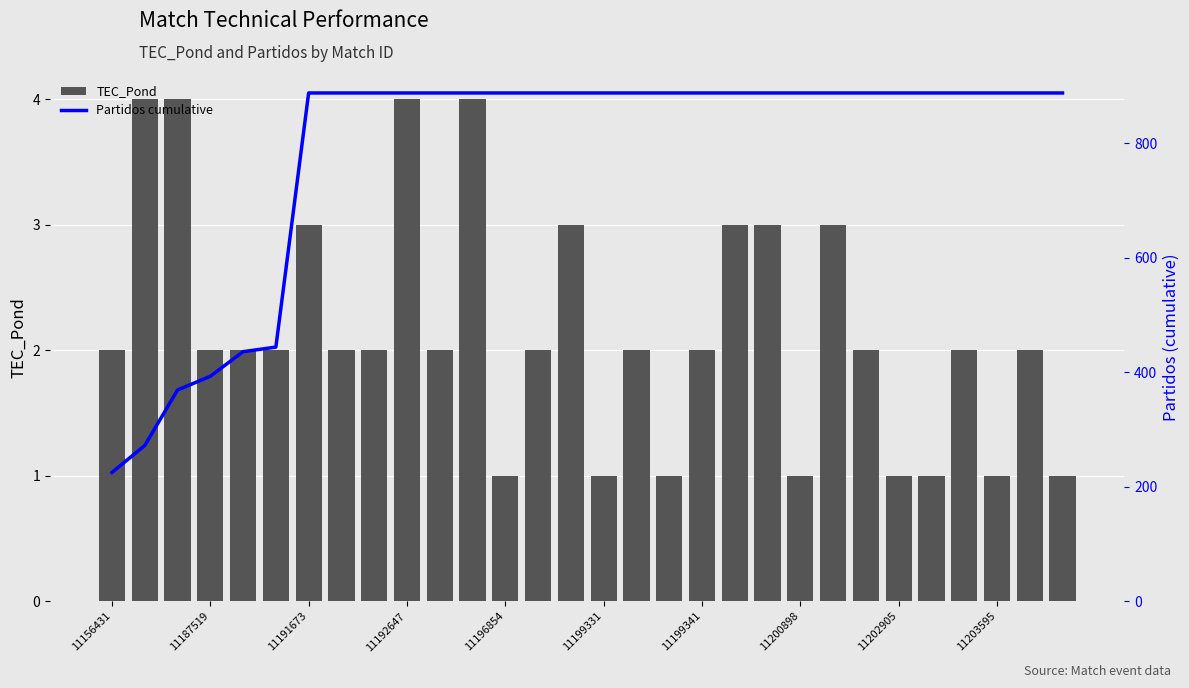

What is the difference between the maximum and minimum values in the Partidos cumulative series?

663